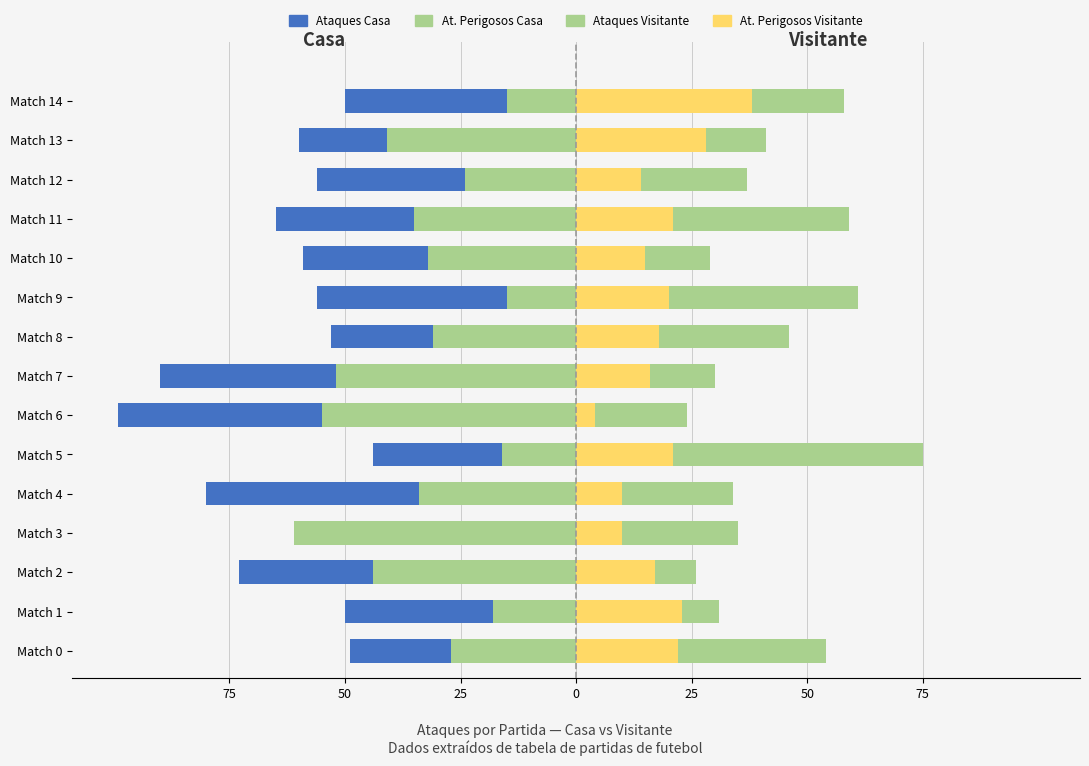

Reading left to right, list all the values displayed in this chart.

Ataques Casa: -49	-50	-73	-52	-80	-44	-99	-90	-53	-56	-59	-65	-56	-60	-50
Ataques Perigosos Casa: -27	-18	-44	-61	-34	-16	-55	-52	-31	-15	-32	-35	-24	-41	-15
Ataques Visitante: 54	31	26	35	34	75	24	30	46	61	29	59	37	41	58
Ataques Perigosos Visitante: 22	23	17	10	10	21	4	16	18	20	15	21	14	28	38